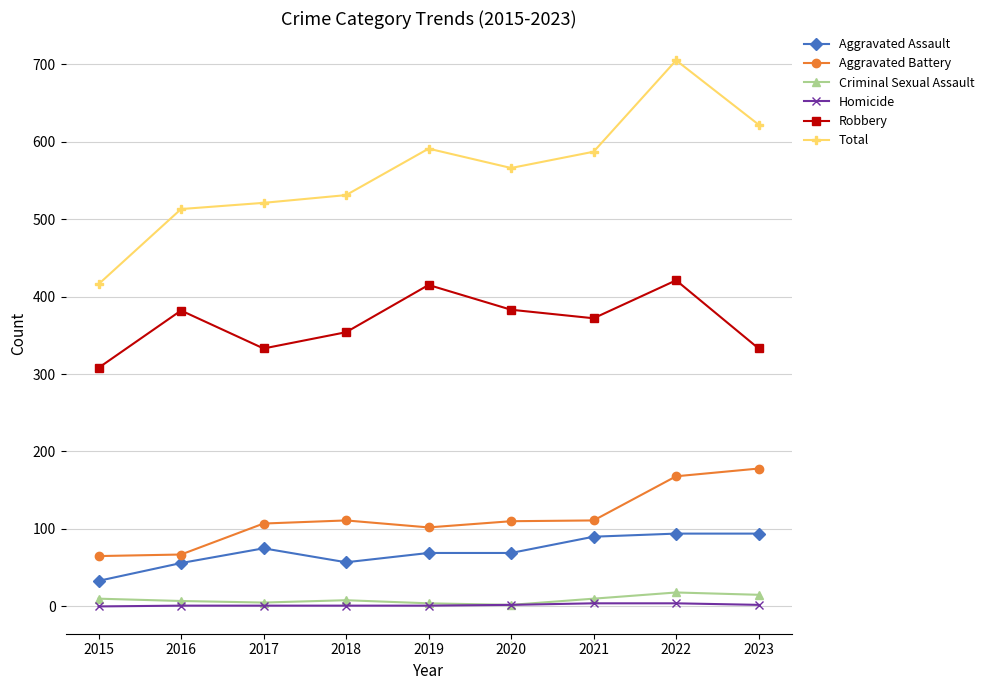

Which series changed the most between 2016 and 2018?

Aggravated Battery